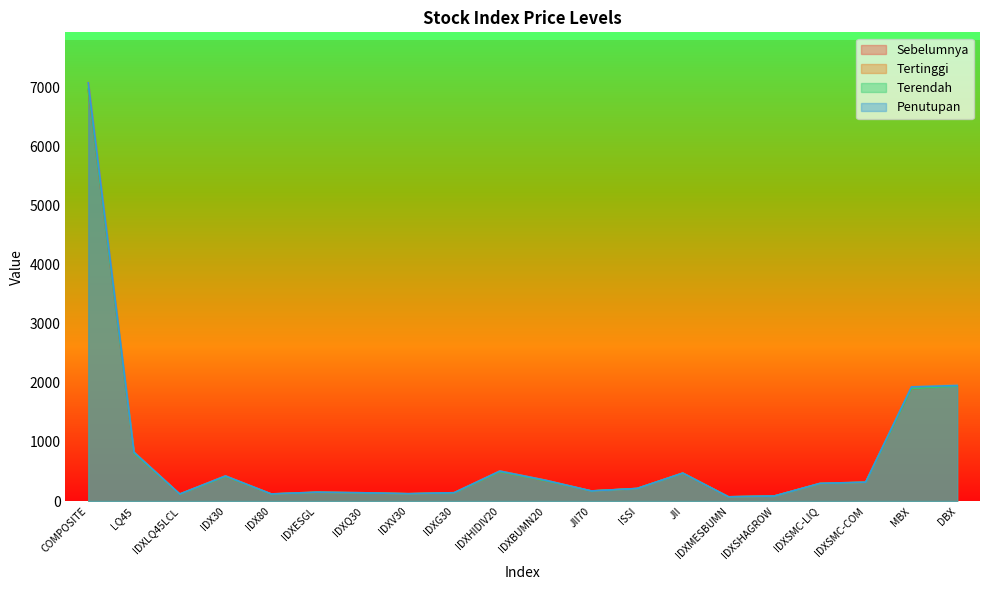

What is the lowest value of the Tertinggi series?

71.9